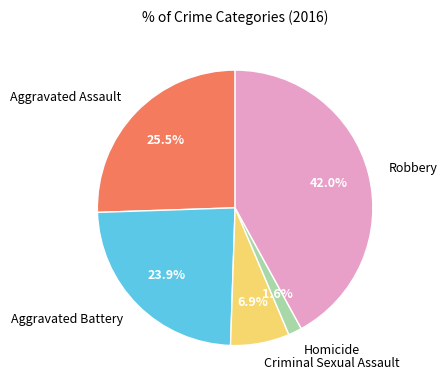

What is the smallest slice in the pie chart?

Homicide